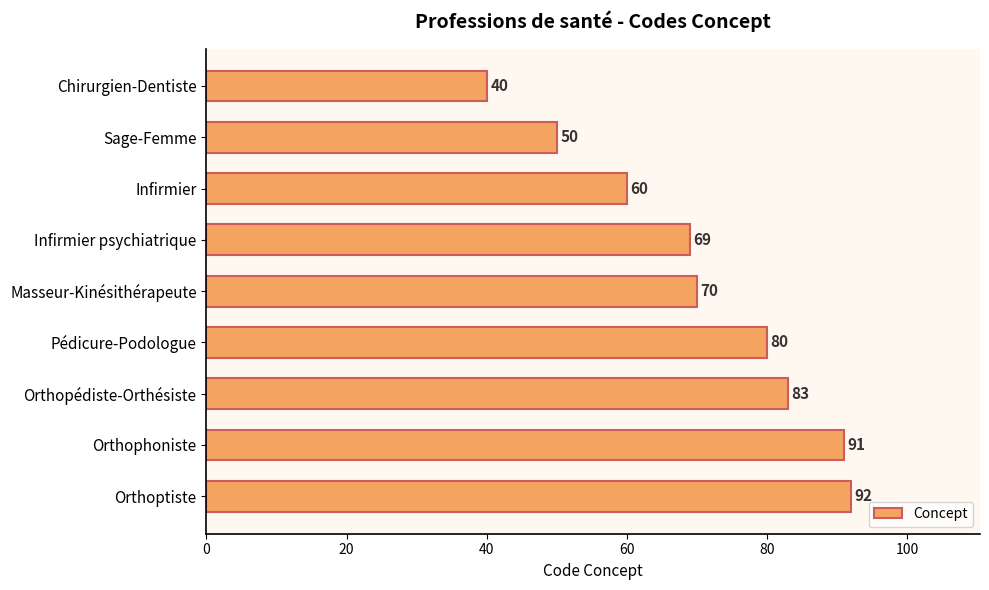

Where is the data nearest to the value 66?

Infirmier psychiatrique